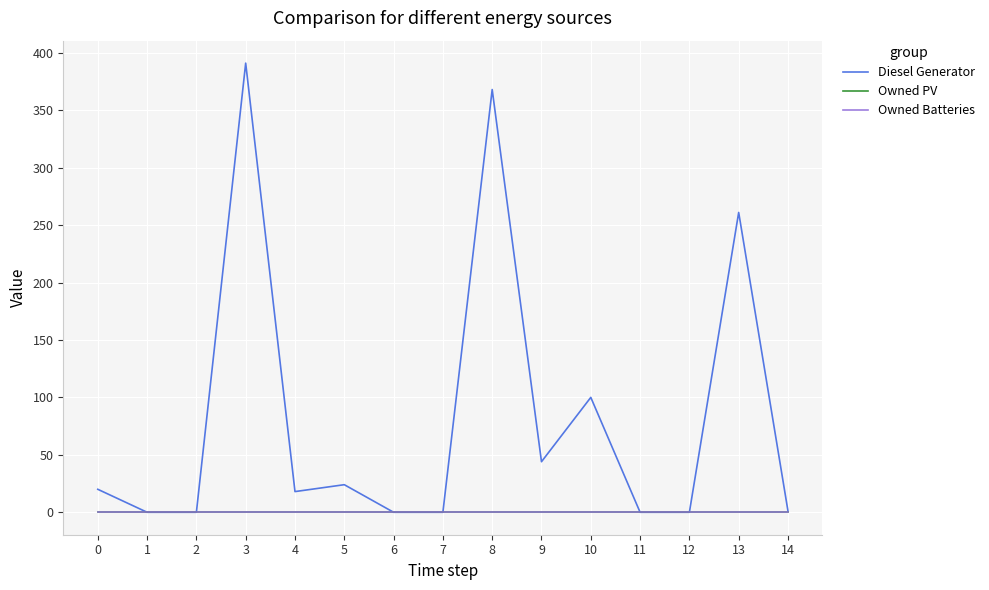

Reading right to left, extract all data points from this chart.

Diesel Generator: 1	261	0	0	100	44	368	0	0	24	18	391	0	0	20
Owned PV: 0	0	0	0	0	0	0	0	0	0	0	0	0	0	0
Owned Batteries: 0	0	0	0	0	0	0	0	0	0	0	0	0	0	0